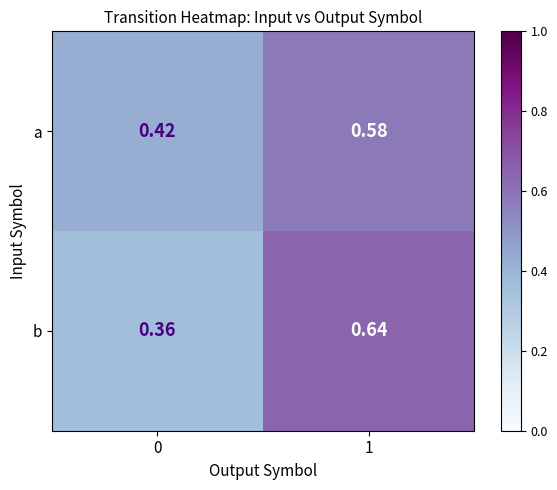

Is the value of b at 0 greater than the value of a at 0?

No